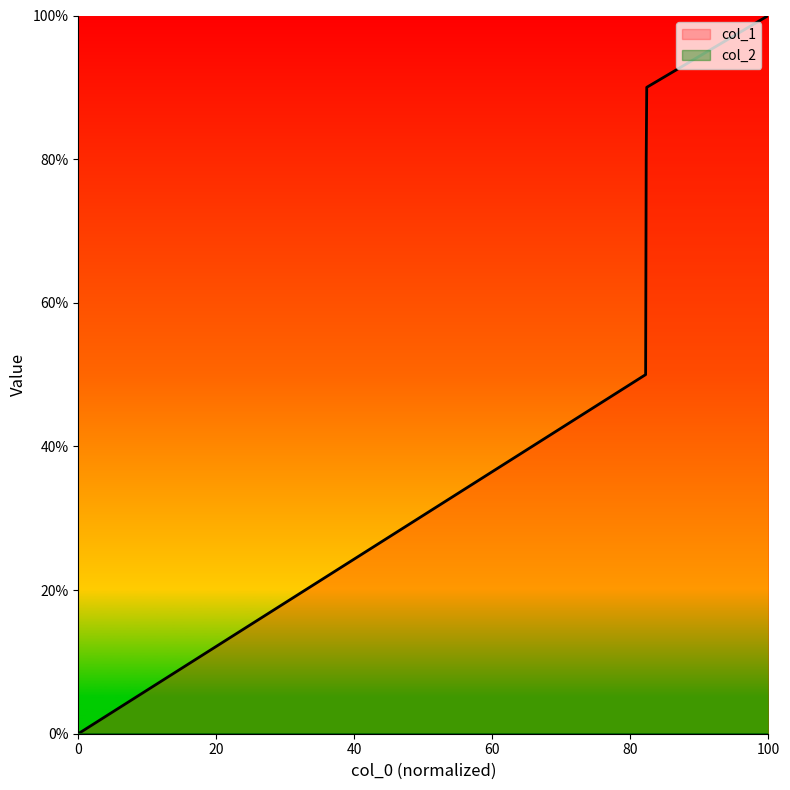

Approximately how many times larger is the value at 1607436456 compared to 1607443703?

0.6